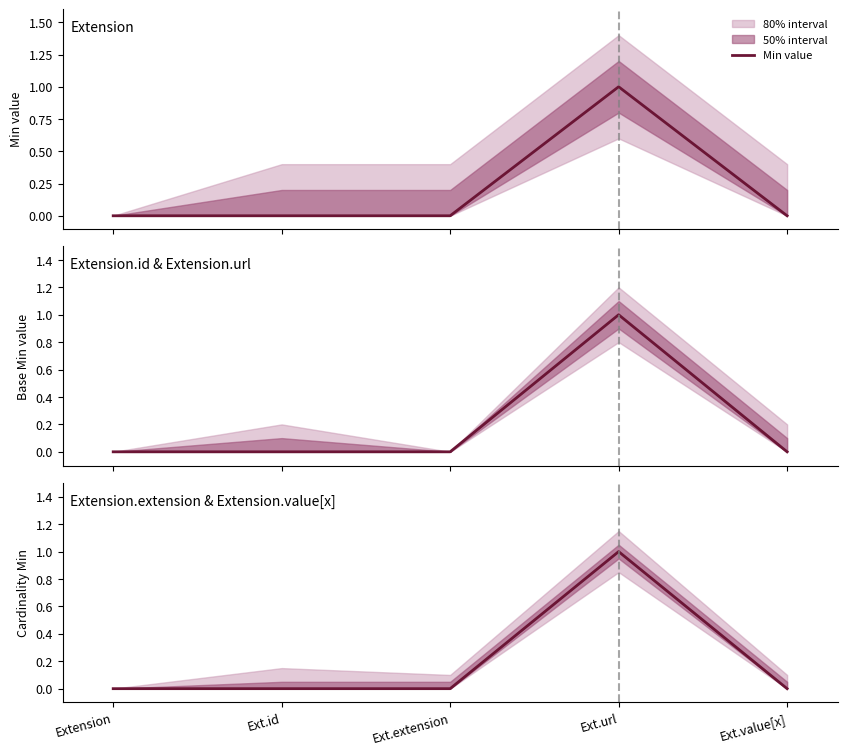

List the labels in order of value, smallest first.

Extension, Ext.id, Ext.extension, Ext.value[x], Ext.url